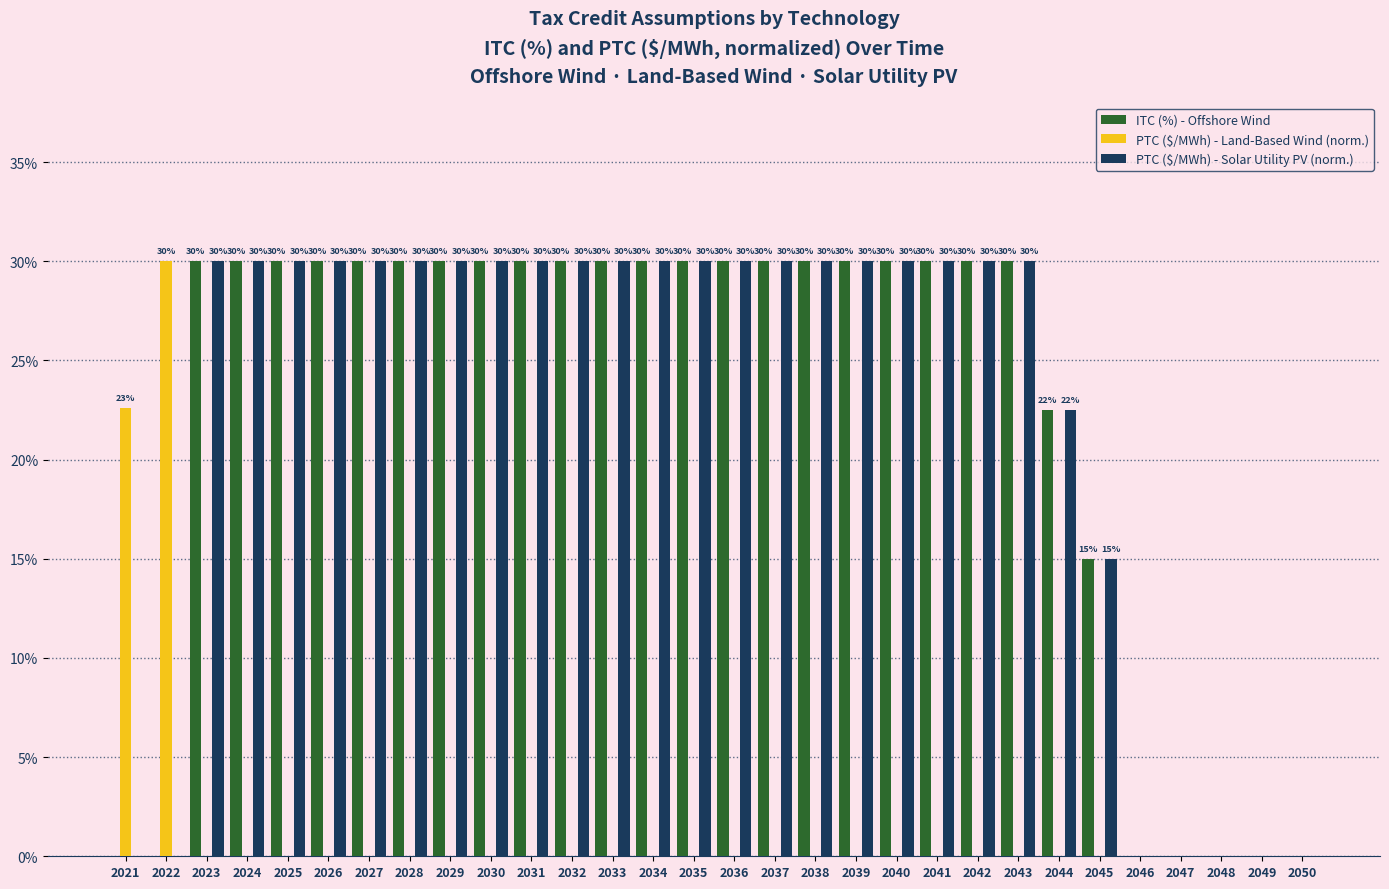

What is the total value across all series at 2034?

60.0